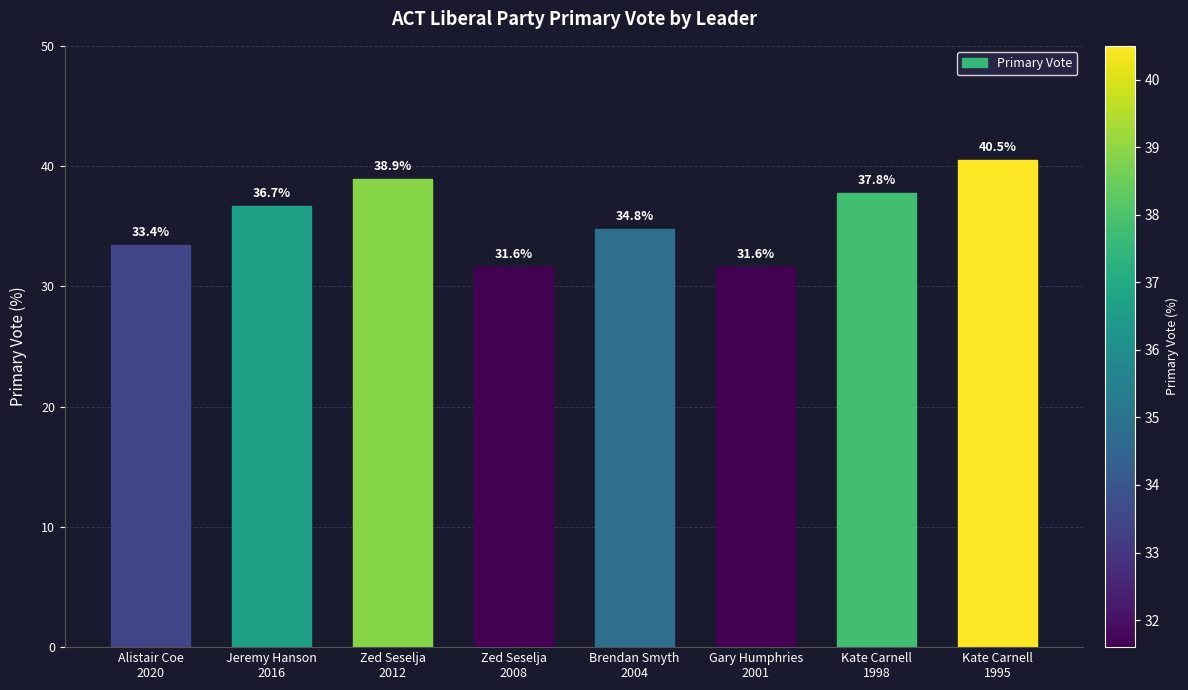

Read the value at Brendan Smyth
2004.

34.8